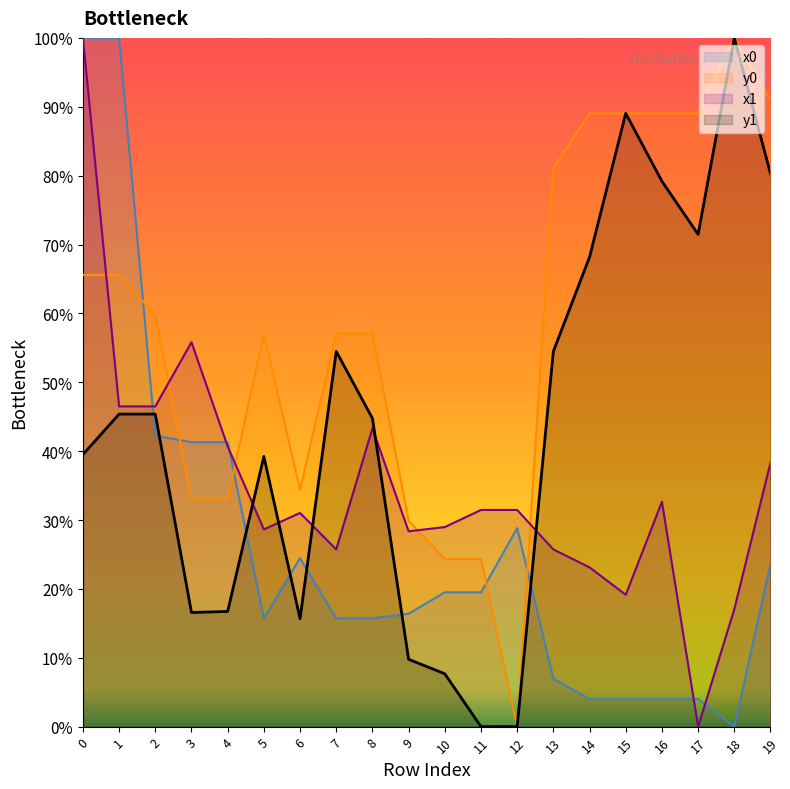

How many interior local peaks does the y1 series have?

4